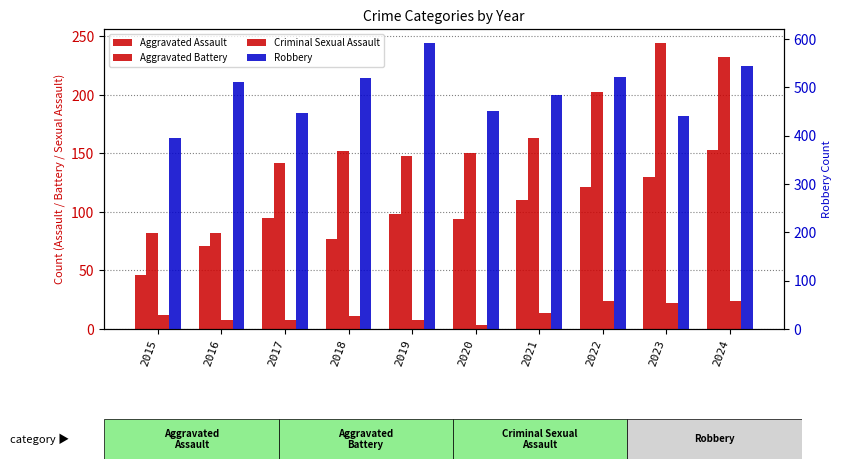

Rank the series by their maximum value, from lowest to highest.

Criminal Sexual Assault, Aggravated Assault, Aggravated Battery, Robbery